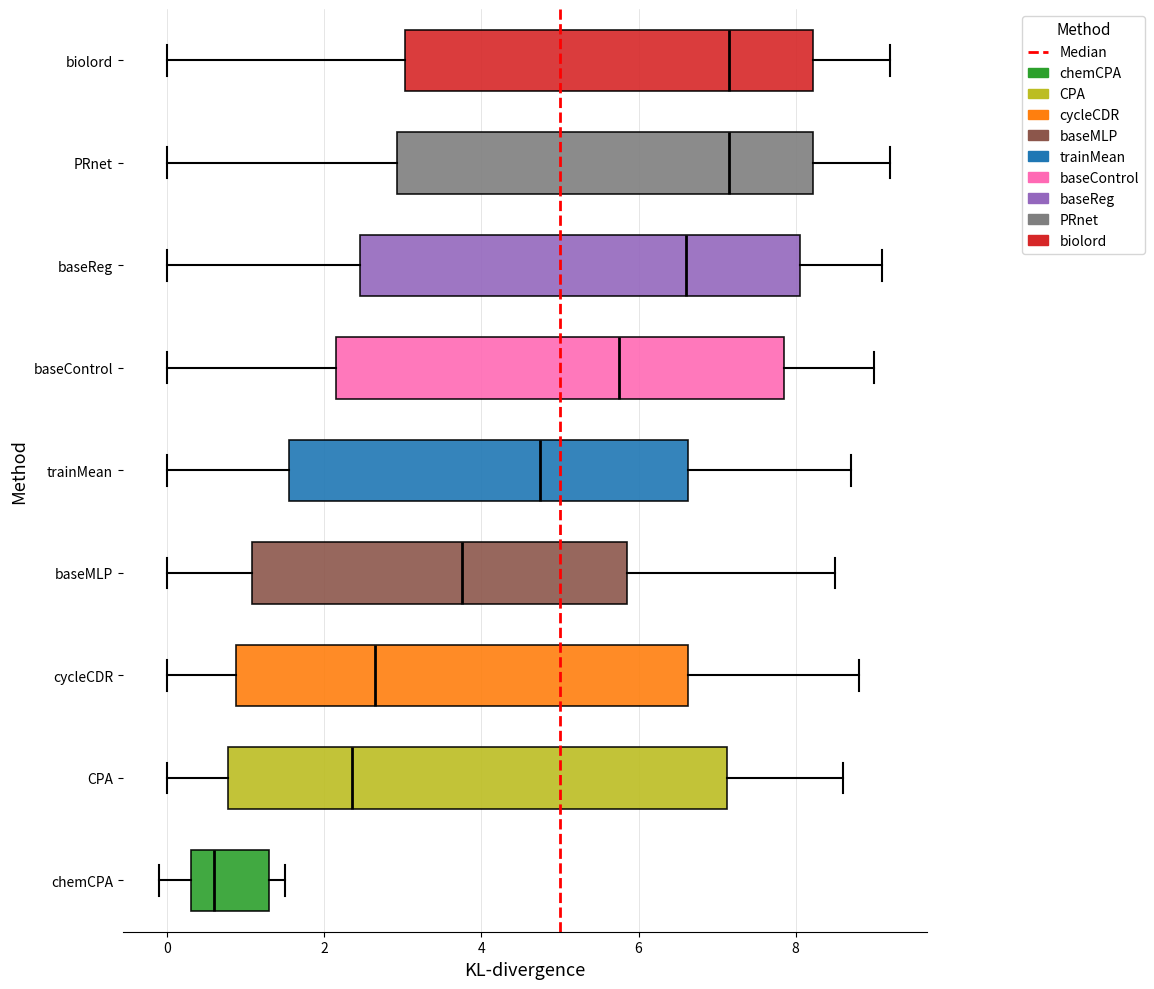

Reading bottom to top, transcribe this box plot: for each box, give where its median line is, the range the box spans, and where its two whiskers end, as read against the x-axis. The values are not printed on the chart, so give them approximately, as read against the axis.

chemCPA: median 0.6, box 0.4 to 1.4, whiskers 0.0 to 1.6
CPA: median 2.4, box 0.8 to 7.2, whiskers 0.0 to 8.6
cycleCDR: median 2.6, box 0.8 to 6.6, whiskers 0.0 to 8.8
baseMLP: median 3.8, box 1.0 to 5.8, whiskers 0.0 to 8.6
trainMean: median 4.8, box 1.6 to 6.6, whiskers 0.0 to 8.8
baseControl: median 5.8, box 2.2 to 7.8, whiskers 0.0 to 9.0
baseReg: median 6.6, box 2.4 to 8.0, whiskers 0.0 to 9.2
PRnet: median 7.2, box 3.0 to 8.2, whiskers 0.0 to 9.2
biolord: median 7.2, box 3.0 to 8.2, whiskers 0.0 to 9.2